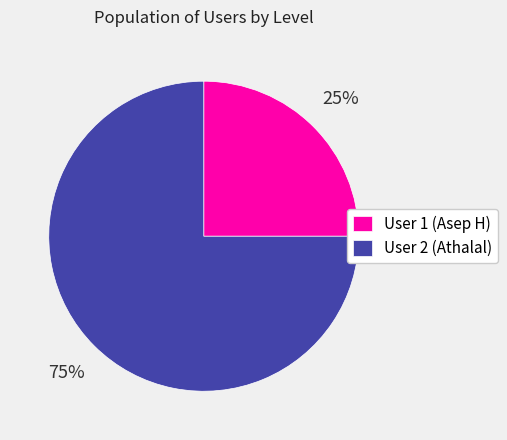

To the nearest percent, what portion does User 1 (Asep H) represent?

25%